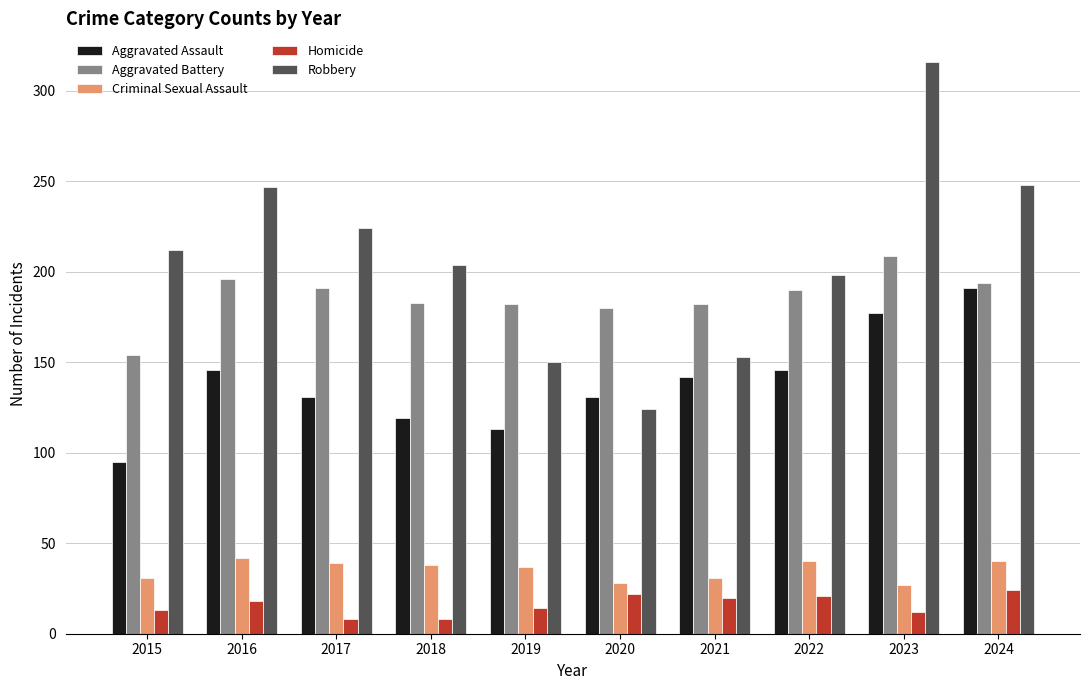

What is the smallest value displayed?

8